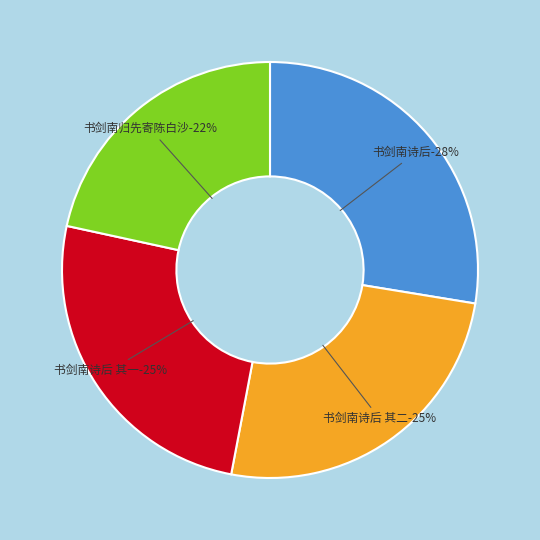

What is the smallest slice in the pie chart?

书剑南归先寄陈白沙